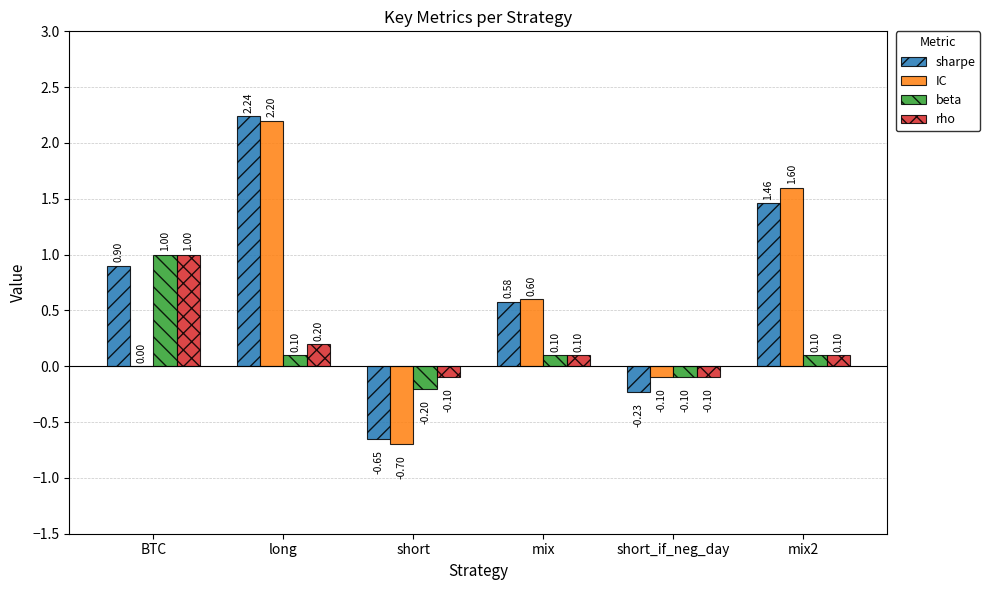

What is the sum of all rho values?

1.2